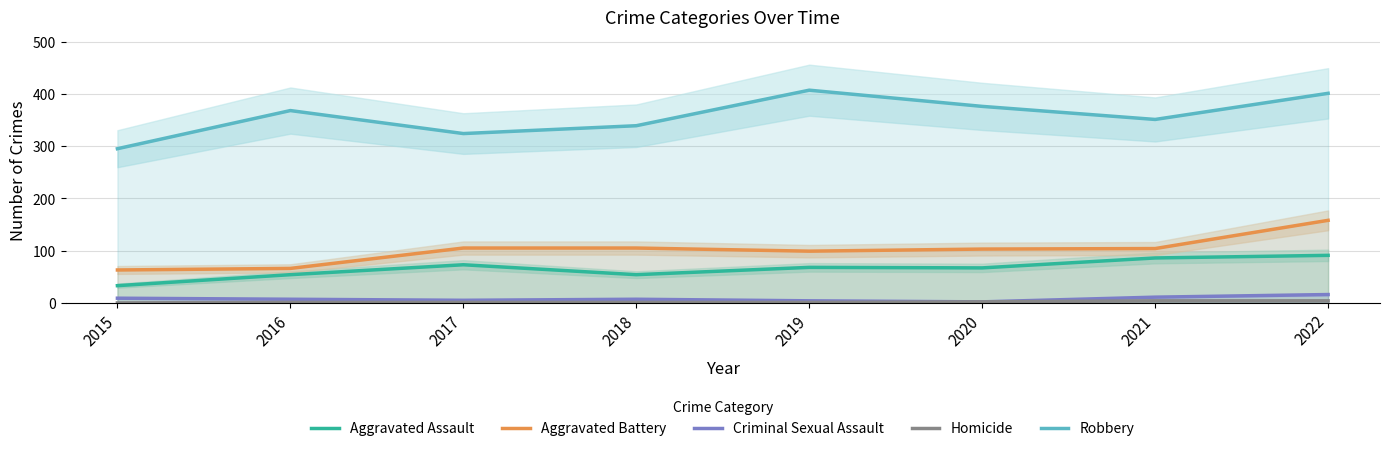

Which category has the highest value in the Aggravated Battery series?

2022